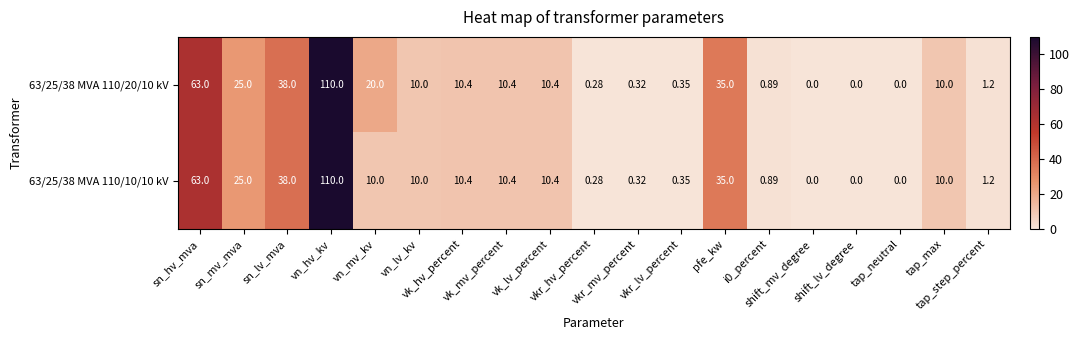

Rank the series at pfe_kw from highest to lowest value.

63/25/38 MVA 110/20/10 kV, 63/25/38 MVA 110/10/10 kV